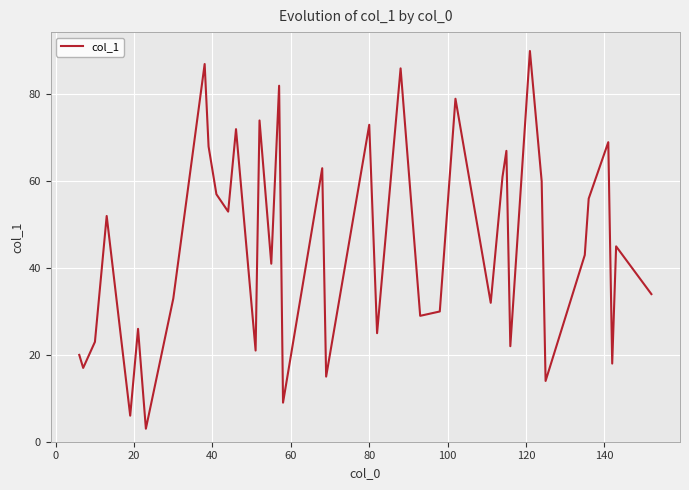

What is the greatest value displayed?

90